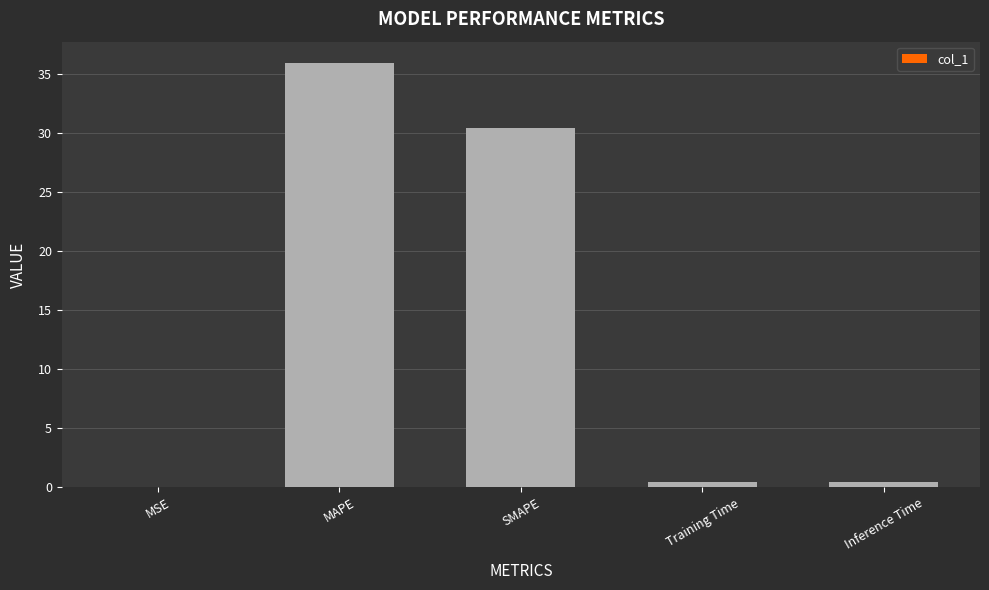

True or false: the data shows 0.0 at MSE.

True